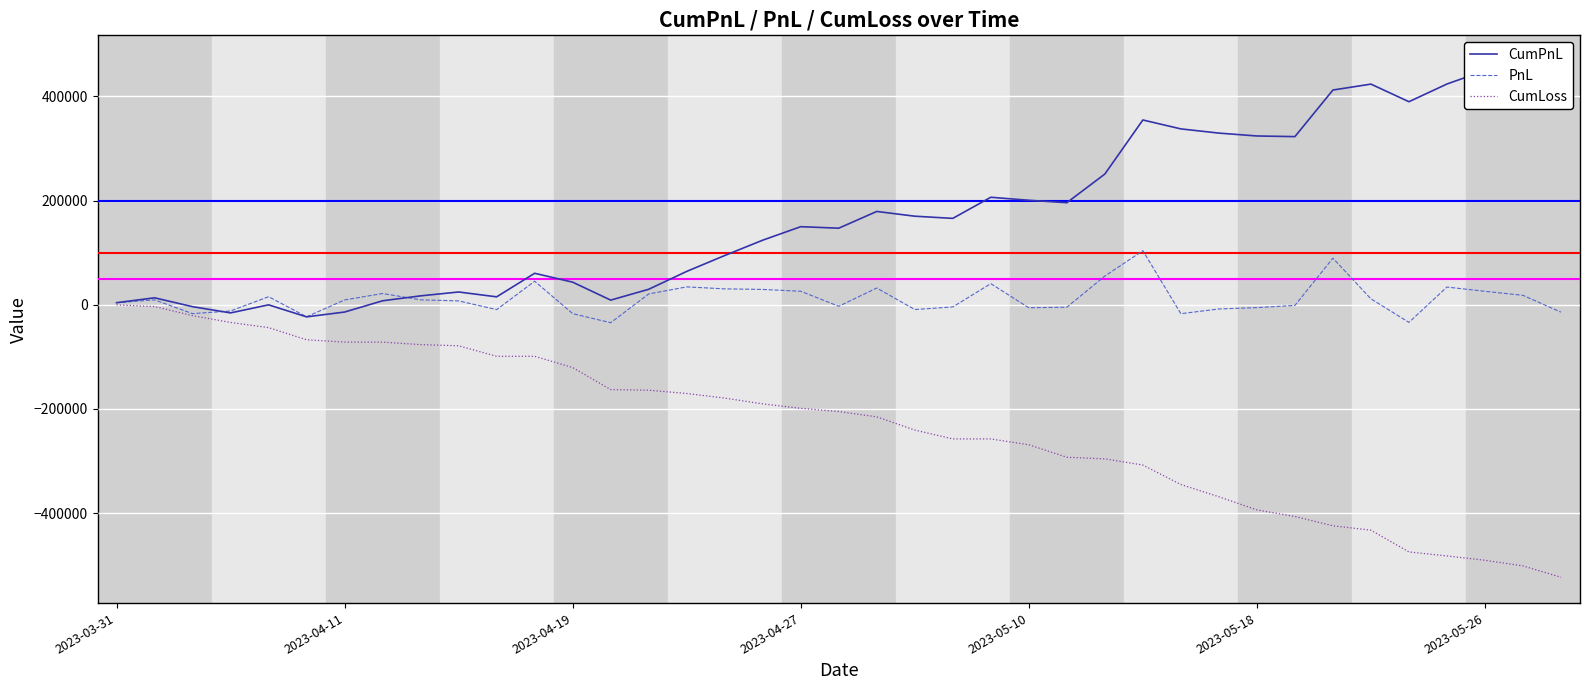

List the series in order of their overall mean, lowest first.

CumLoss, PnL, CumPnL